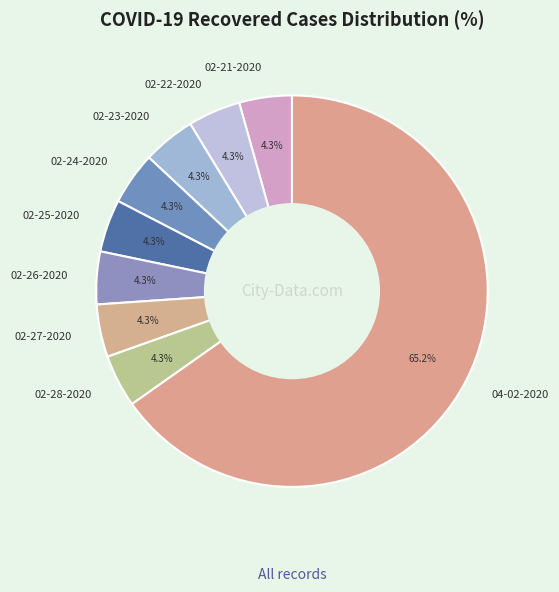

Does 02-28-2020 represent more than half of the total?

No